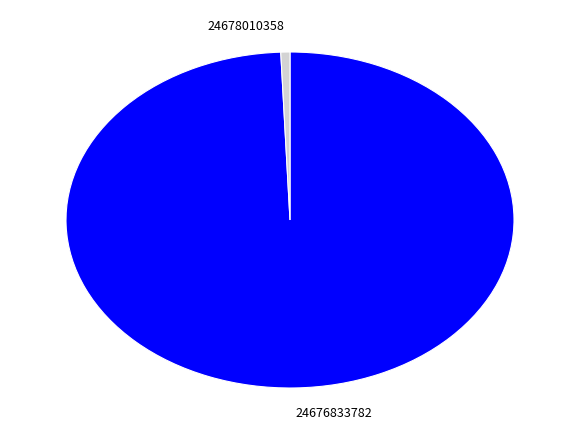

Do 24676833782 and 24678010358 together represent more than half of the pie?

Yes